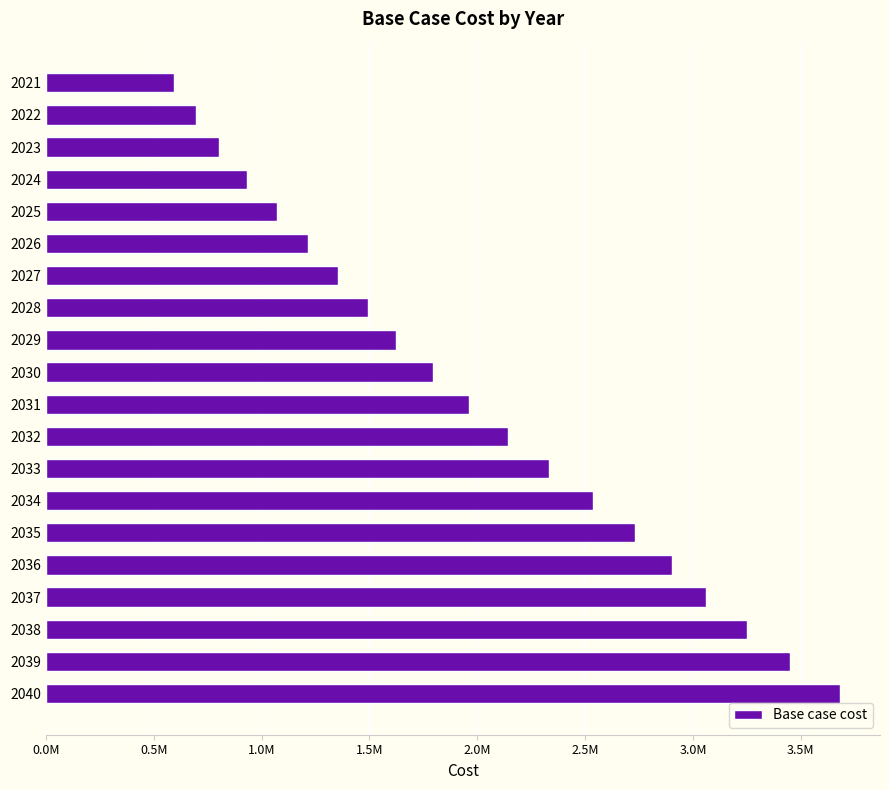

Does the chart contain any negative values?

No